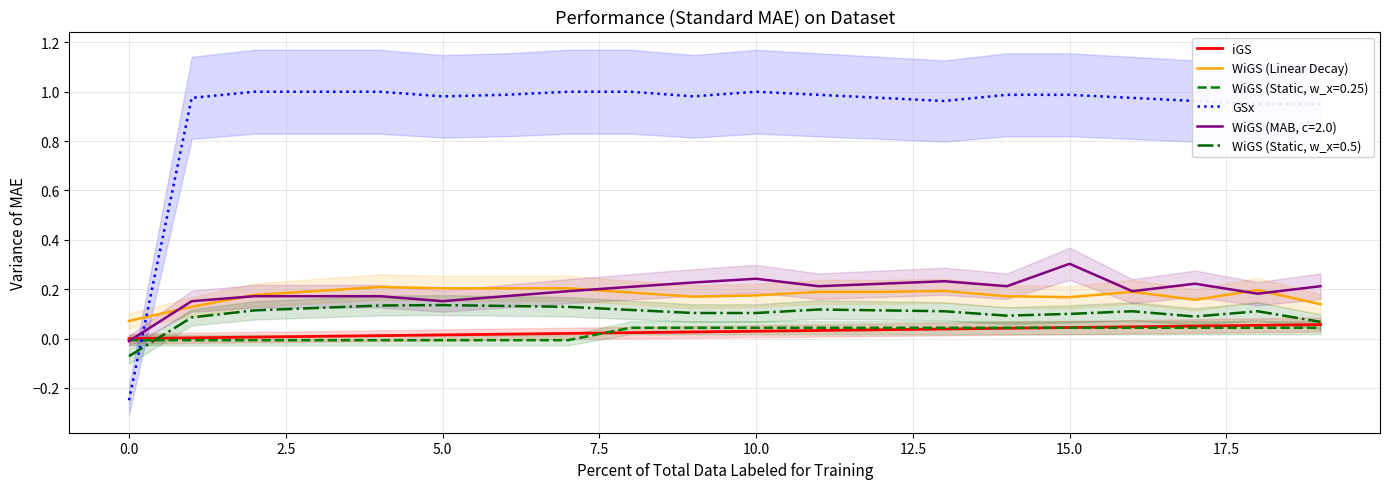

Which category has the highest value in the WiGS (MAB, c=2.0) series?

15.0